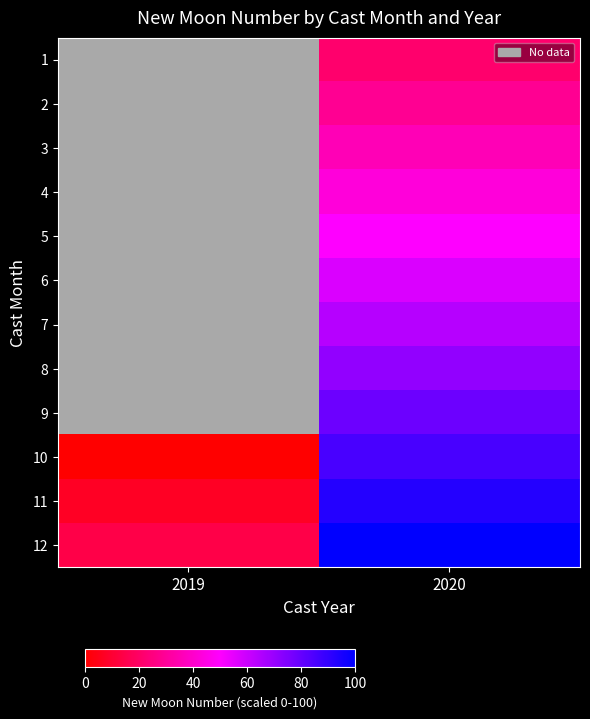

At which category is the sum across all series the highest?

2020